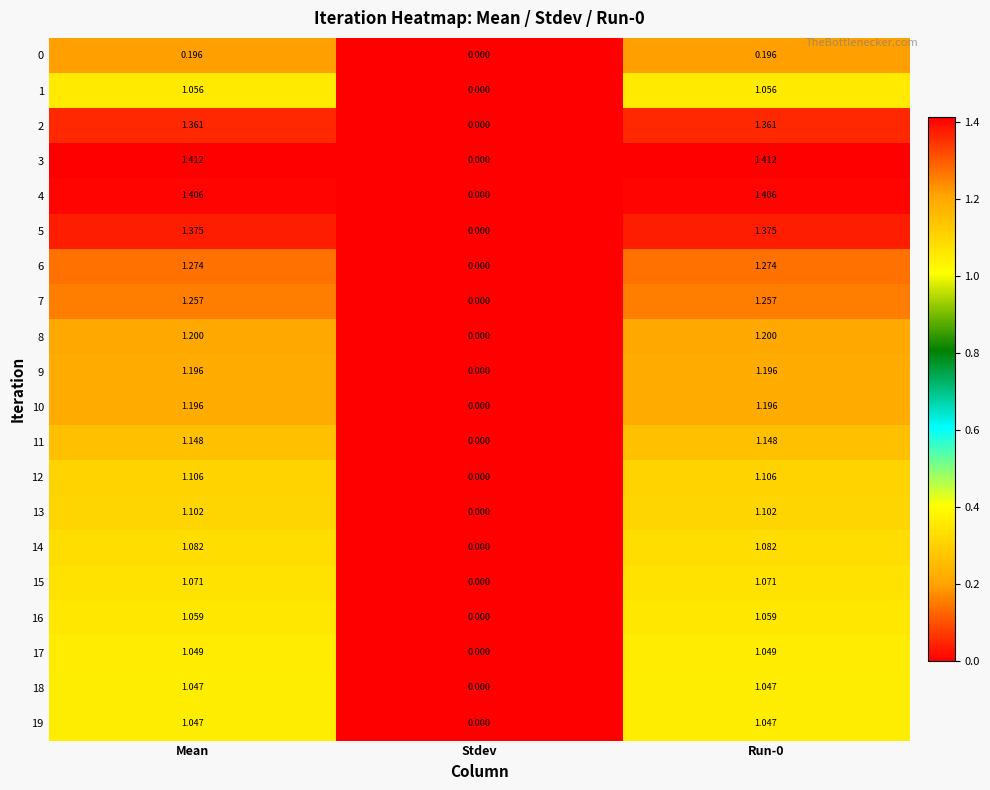

Where is 13 nearest to the value 0?

Stdev